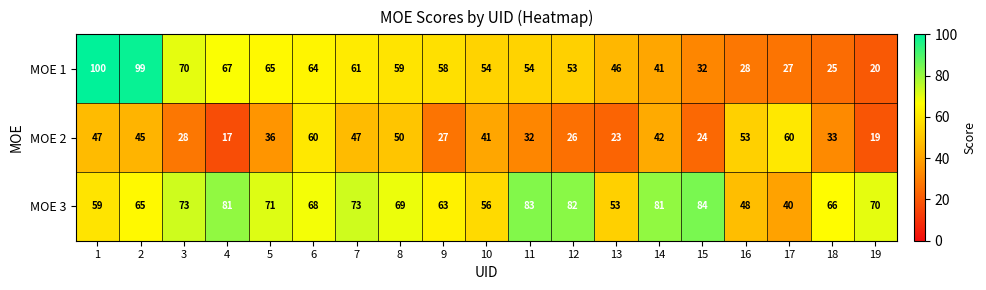

The value of MOE 1 at 5 is 23. True or false?

False